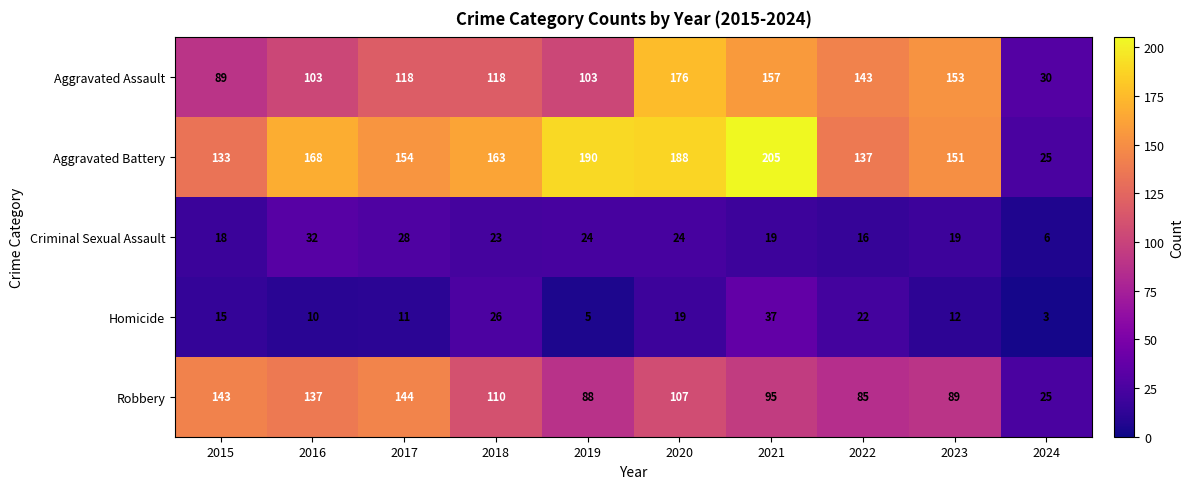

Is the value of Homicide at 2021 greater than the value of Aggravated Assault at 2017?

No